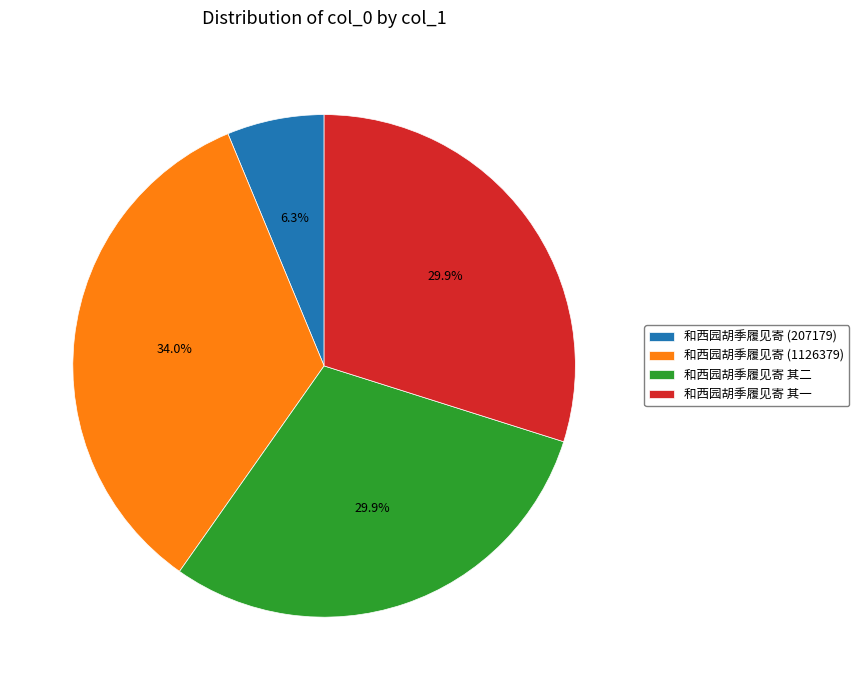

How many slices are in this pie chart?

4